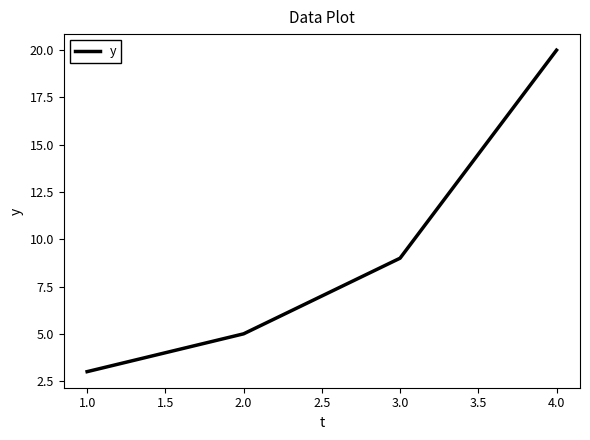

What is the greatest value displayed?

20